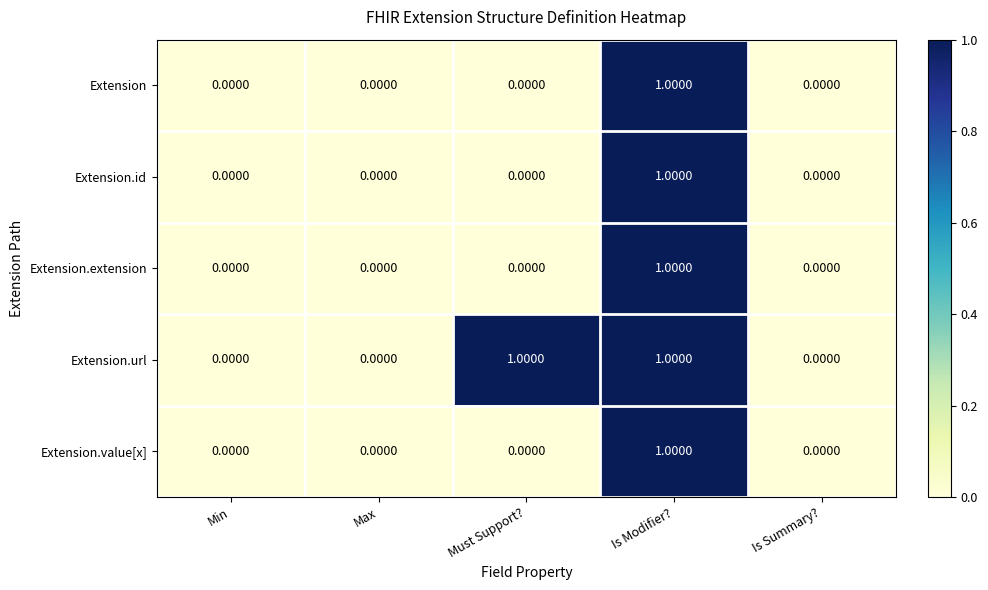

Which series changed the most between Must Support? and Is Summary??

Extension.url